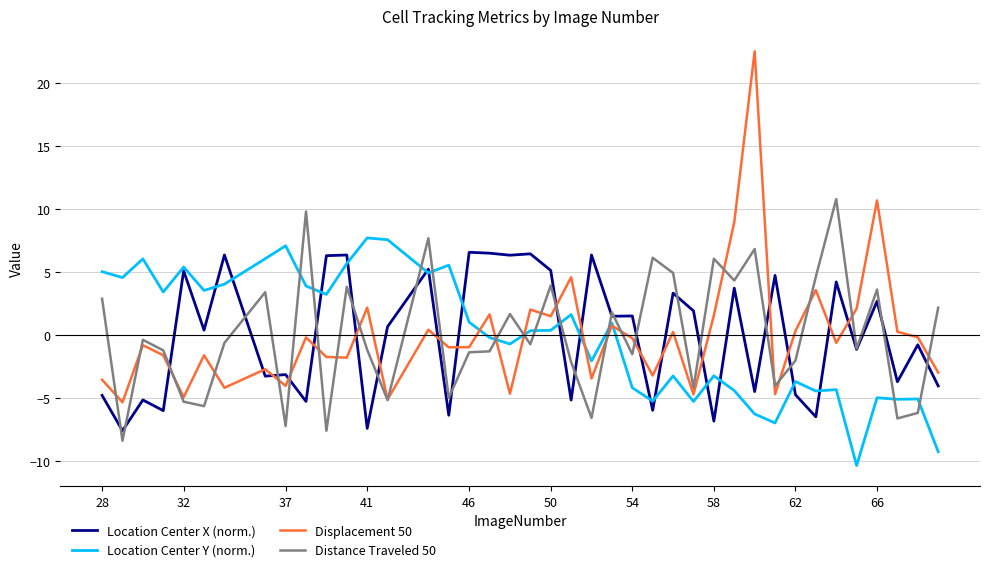

True or false: Displacement 50 and Location Center X (norm.) intersect in this chart.

True